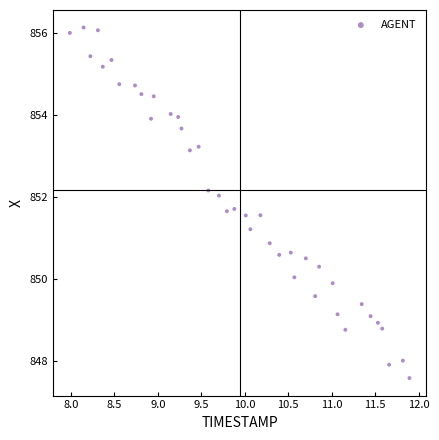

What is the range of Y values (max minus min)?

8.6